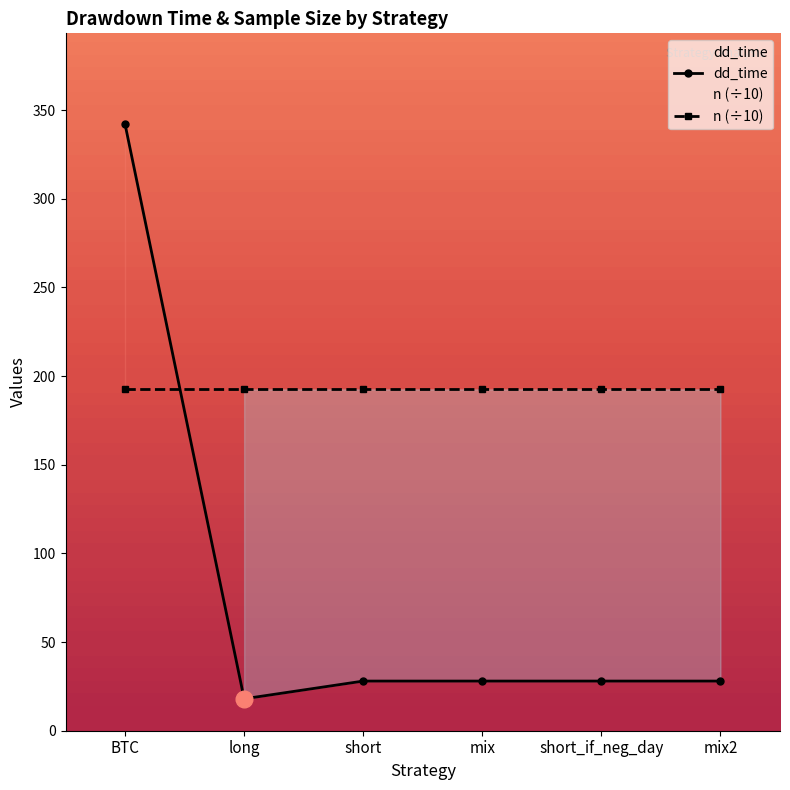

How many data points in dd_time are above 28?

1